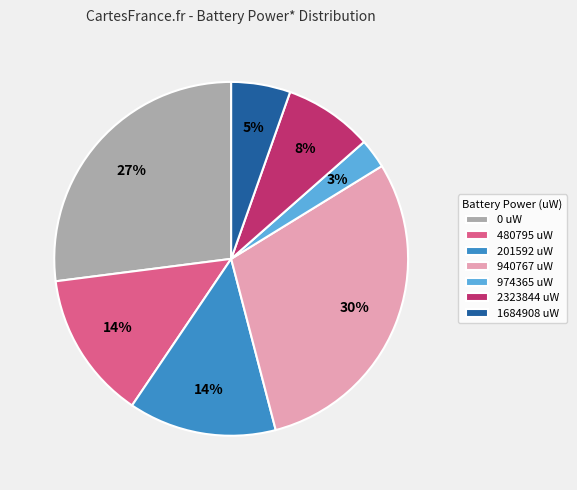

What is the largest slice in the pie chart?

940767 uW